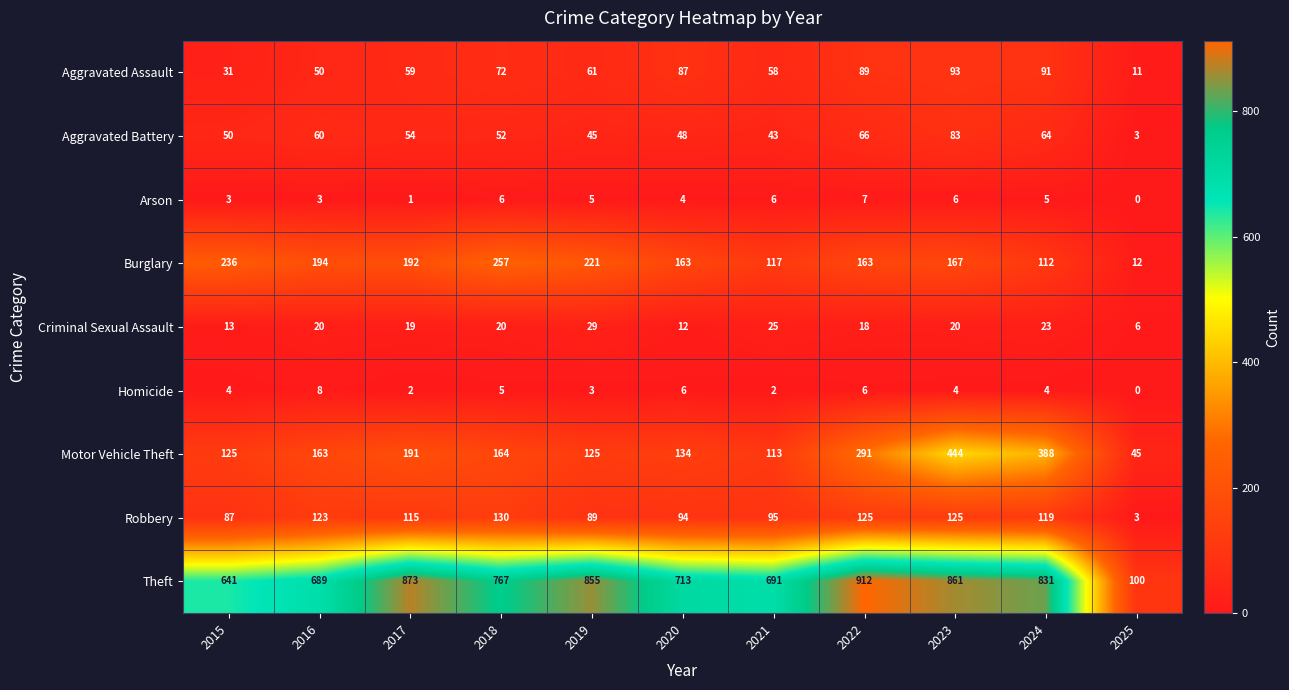

Rank the series at 2015 from lowest to highest value.

Arson, Homicide, Criminal Sexual Assault, Aggravated Assault, Aggravated Battery, Robbery, Motor Vehicle Theft, Burglary, Theft